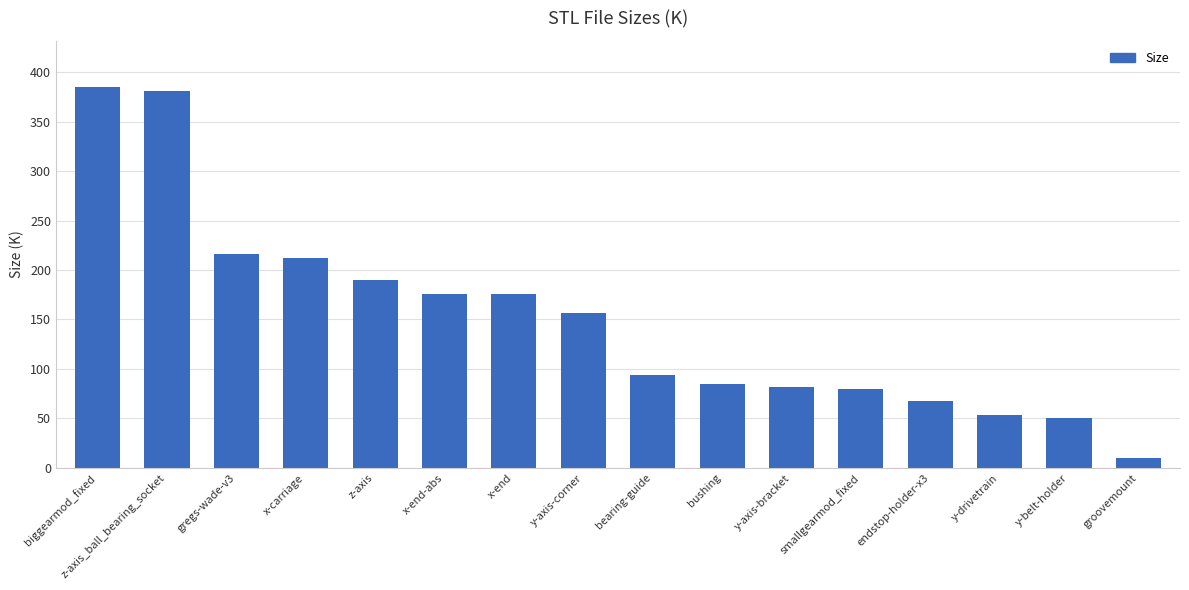

True or false: the data shows 176.2 at x-end-abs.

True